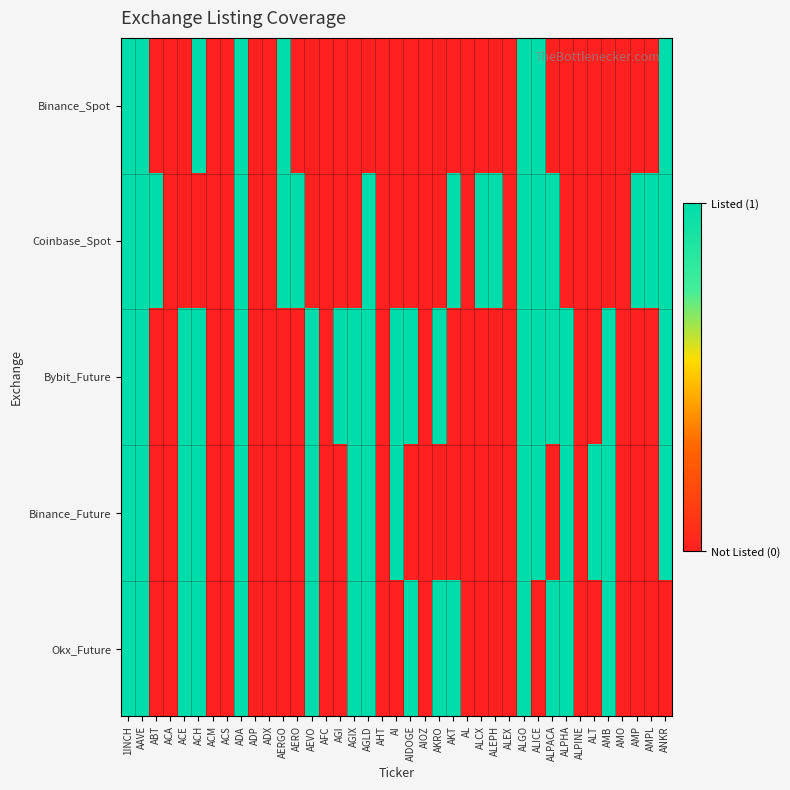

Reading left to right, what are all the values shown in this chart?

Binance_Spot: 1INCH=1	AAVE=1	ABT=0	ACA=0	ACE=0	ACH=1	ACM=0	ACS=0	ADA=1	ADP=0	ADX=0	AERGO=1	AERO=0	AEVO=0	AFC=0	AGI=0	AGIX=0	AGLD=0	AHT=0	AI=0	AIDOGE=0	AIOZ=0	AKRO=0	AKT=0	AL=0	ALCX=0	ALEPH=0	ALEX=0	ALGO=1	ALICE=1	ALPACA=0	ALPHA=0	ALPINE=0	ALT=0	AMB=0	AMO=0	AMP=0	AMPL=0	ANKR=1
Coinbase_Spot: 1INCH=1	AAVE=1	ABT=1	ACA=0	ACE=0	ACH=0	ACM=0	ACS=0	ADA=1	ADP=0	ADX=0	AERGO=1	AERO=1	AEVO=0	AFC=0	AGI=0	AGIX=0	AGLD=1	AHT=0	AI=0	AIDOGE=0	AIOZ=0	AKRO=0	AKT=1	AL=0	ALCX=1	ALEPH=1	ALEX=0	ALGO=1	ALICE=1	ALPACA=1	ALPHA=0	ALPINE=0	ALT=0	AMB=0	AMO=0	AMP=1	AMPL=1	ANKR=1
Bybit_Future: 1INCH=1	AAVE=1	ABT=0	ACA=0	ACE=1	ACH=1	ACM=0	ACS=0	ADA=1	ADP=0	ADX=0	AERGO=0	AERO=0	AEVO=1	AFC=0	AGI=1	AGIX=1	AGLD=1	AHT=0	AI=1	AIDOGE=1	AIOZ=0	AKRO=1	AKT=0	AL=0	ALCX=0	ALEPH=0	ALEX=0	ALGO=1	ALICE=1	ALPACA=1	ALPHA=1	ALPINE=0	ALT=0	AMB=1	AMO=0	AMP=0	AMPL=0	ANKR=1
Binance_Future: 1INCH=1	AAVE=1	ABT=0	ACA=0	ACE=1	ACH=1	ACM=0	ACS=0	ADA=1	ADP=0	ADX=0	AERGO=0	AERO=0	AEVO=1	AFC=0	AGI=0	AGIX=1	AGLD=1	AHT=0	AI=1	AIDOGE=0	AIOZ=0	AKRO=0	AKT=0	AL=0	ALCX=0	ALEPH=0	ALEX=0	ALGO=1	ALICE=1	ALPACA=0	ALPHA=1	ALPINE=0	ALT=1	AMB=1	AMO=0	AMP=0	AMPL=0	ANKR=1
Okx_Future: 1INCH=1	AAVE=1	ABT=0	ACA=0	ACE=1	ACH=1	ACM=0	ACS=0	ADA=1	ADP=0	ADX=0	AERGO=0	AERO=0	AEVO=1	AFC=0	AGI=0	AGIX=1	AGLD=1	AHT=0	AI=0	AIDOGE=1	AIOZ=0	AKRO=1	AKT=1	AL=0	ALCX=0	ALEPH=0	ALEX=0	ALGO=1	ALICE=0	ALPACA=1	ALPHA=1	ALPINE=0	ALT=0	AMB=1	AMO=0	AMP=0	AMPL=0	ANKR=0